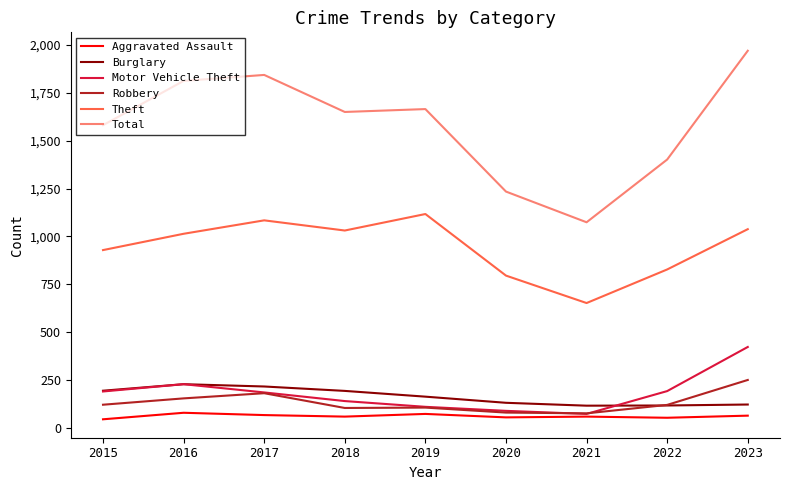

Where is the first local maximum for Robbery?

2017